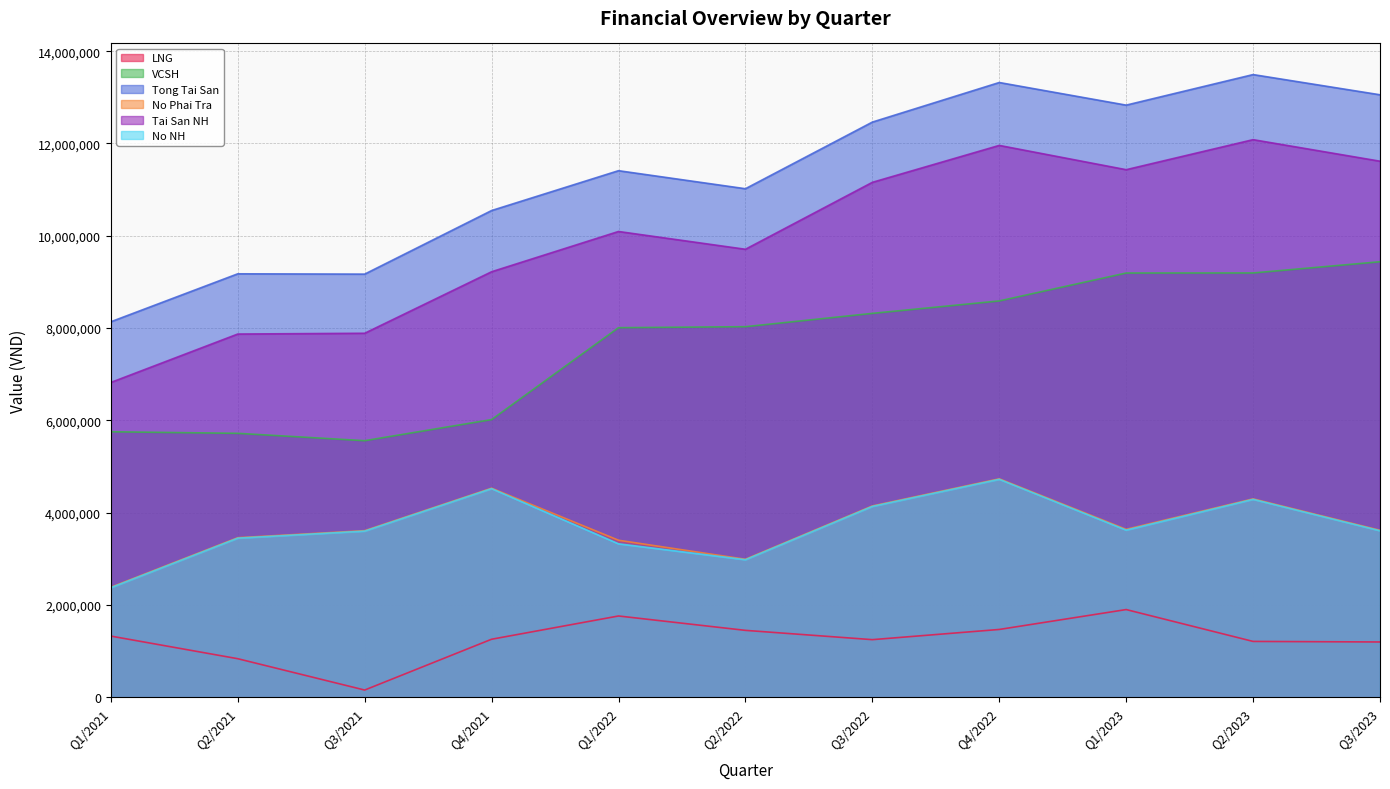

What is the label of the 9th point from the right?

Q3/2021